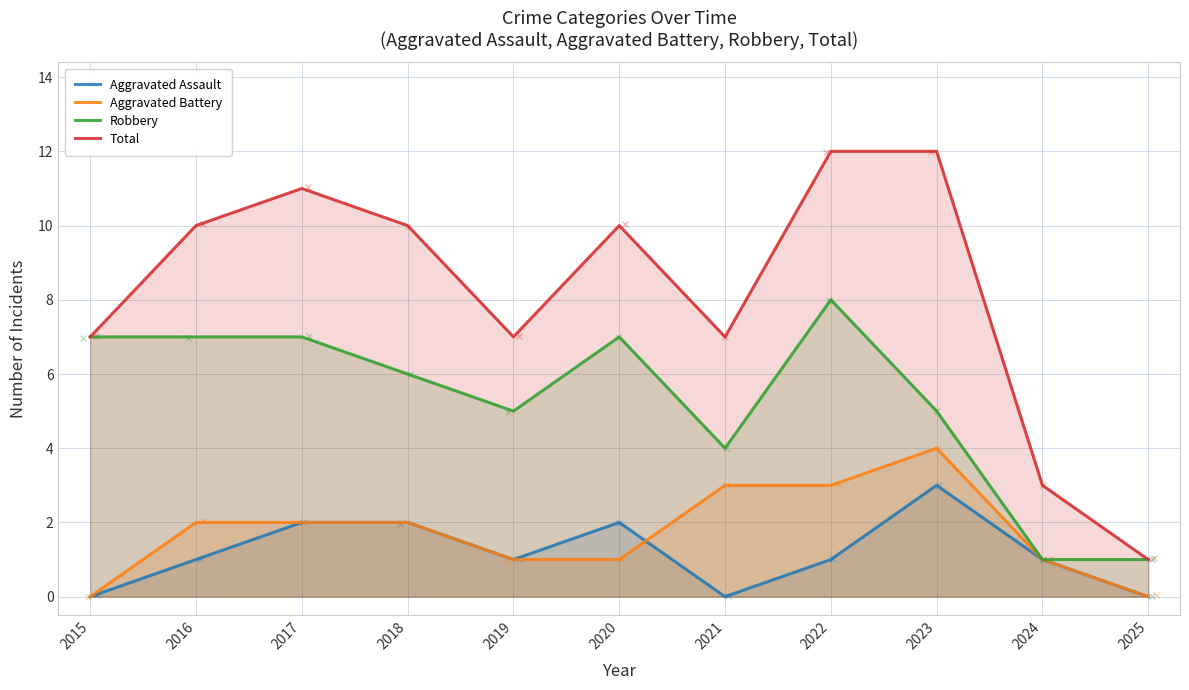

At how many categories does at least one series exceed 2?

10